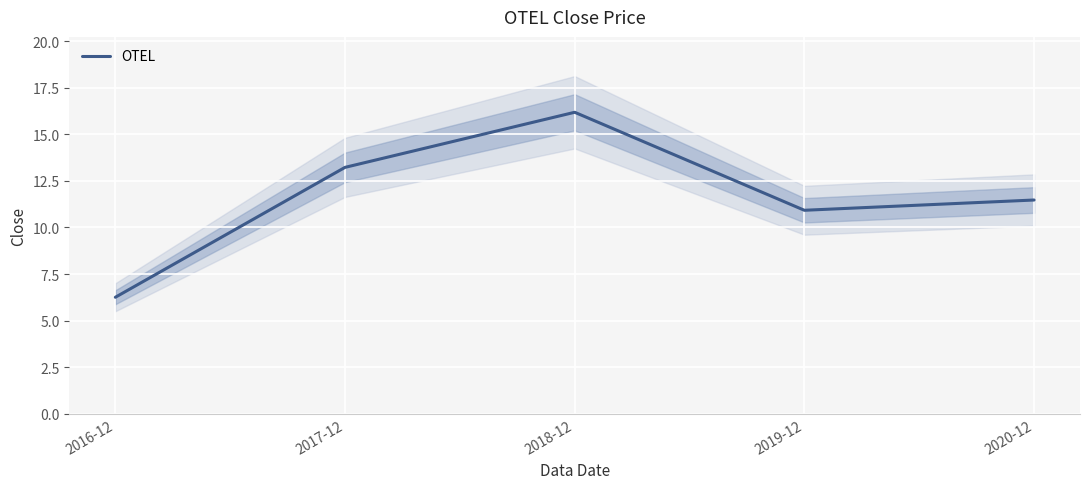

Which category has the lowest value across all series?

2016-12